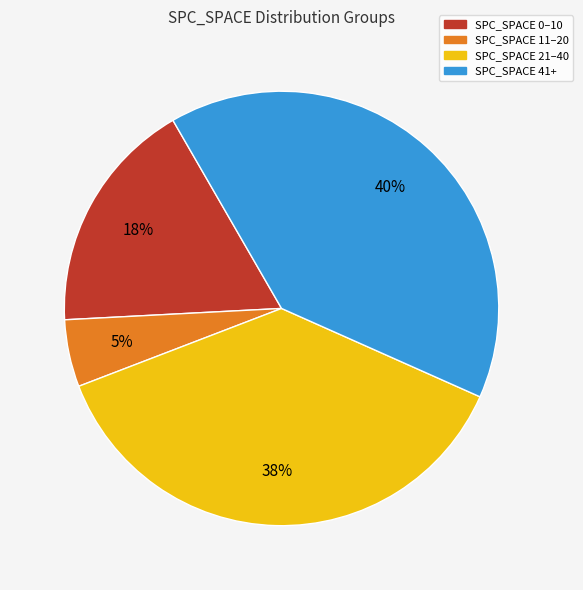

To the nearest percent, what is the difference between the largest and smallest slice percentages?

35%